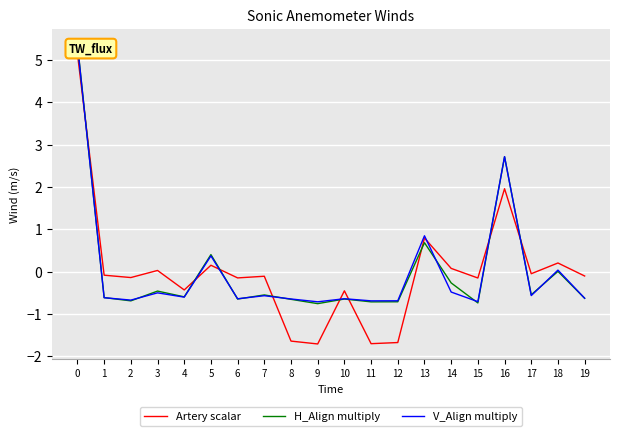

How many categories are shown in the chart?

20